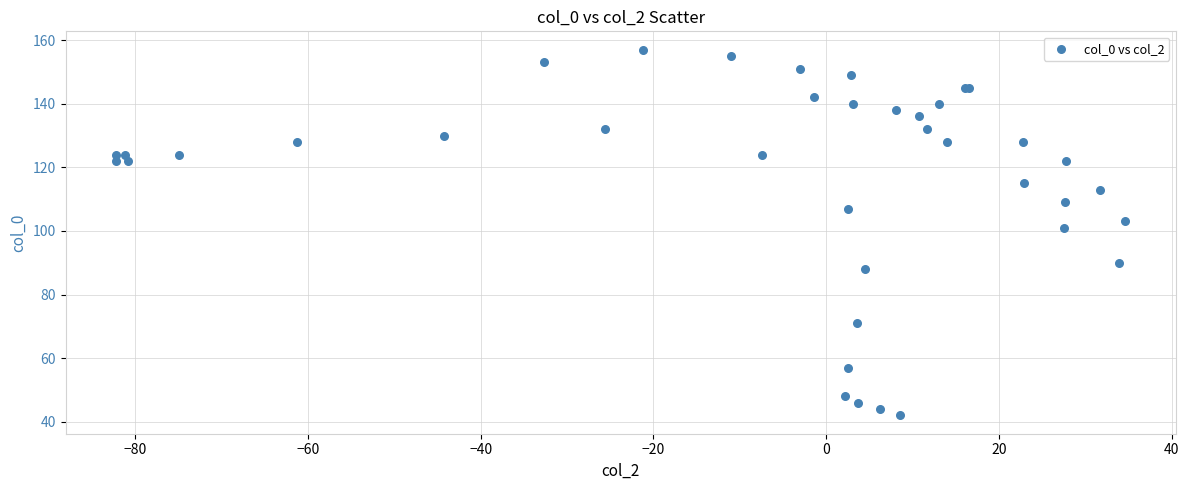

What Y value in the scatter plot is closest to 99?

101